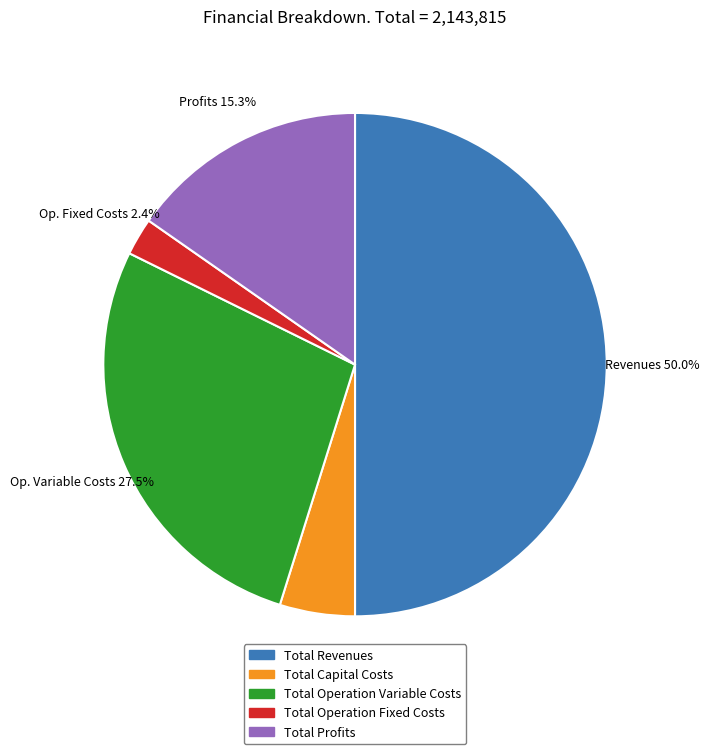

Does Total Operation Fixed Costs represent more than half of the total?

No